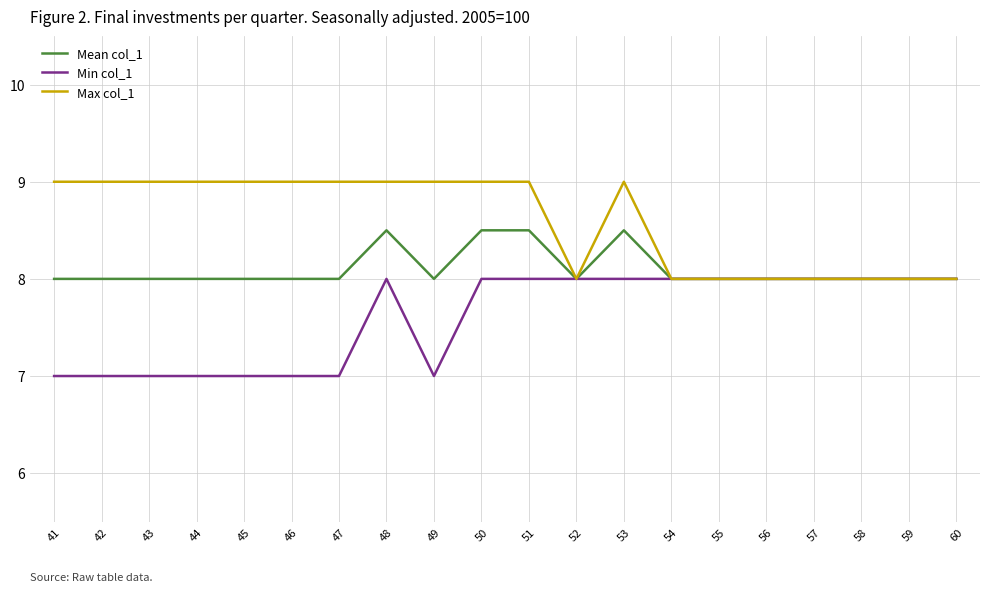

List the series in order of their peak value, highest first.

Max col_1, Mean col_1, Min col_1